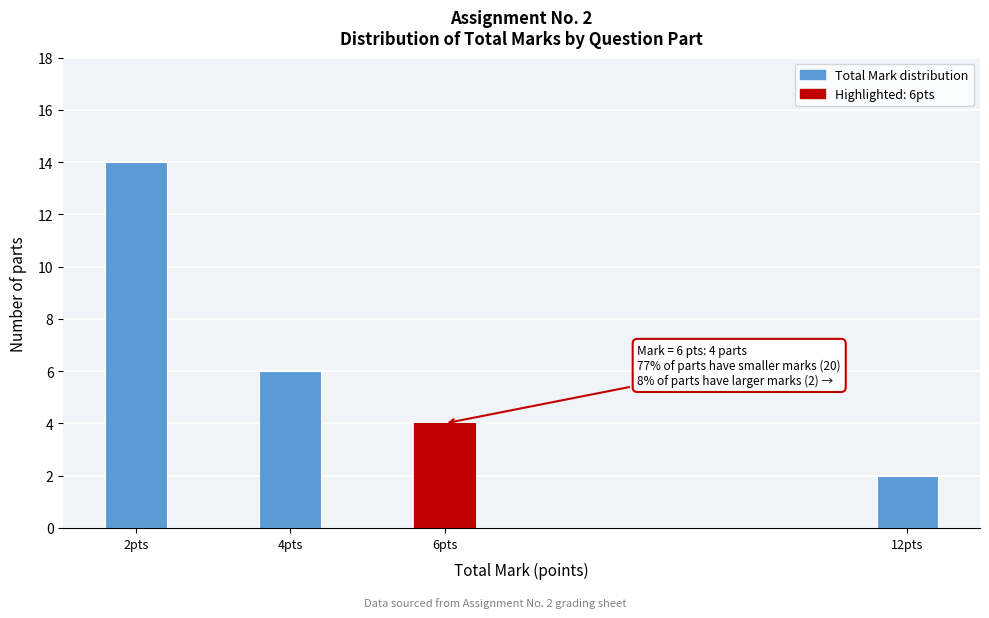

Reading left to right, list all the values displayed in this chart.

14	6	4	2